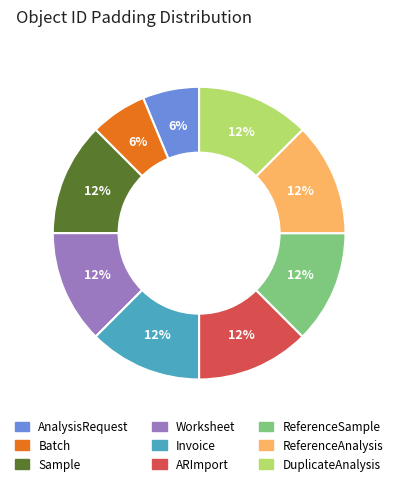

What percentage is the Batch slice, to the nearest percent?

6%